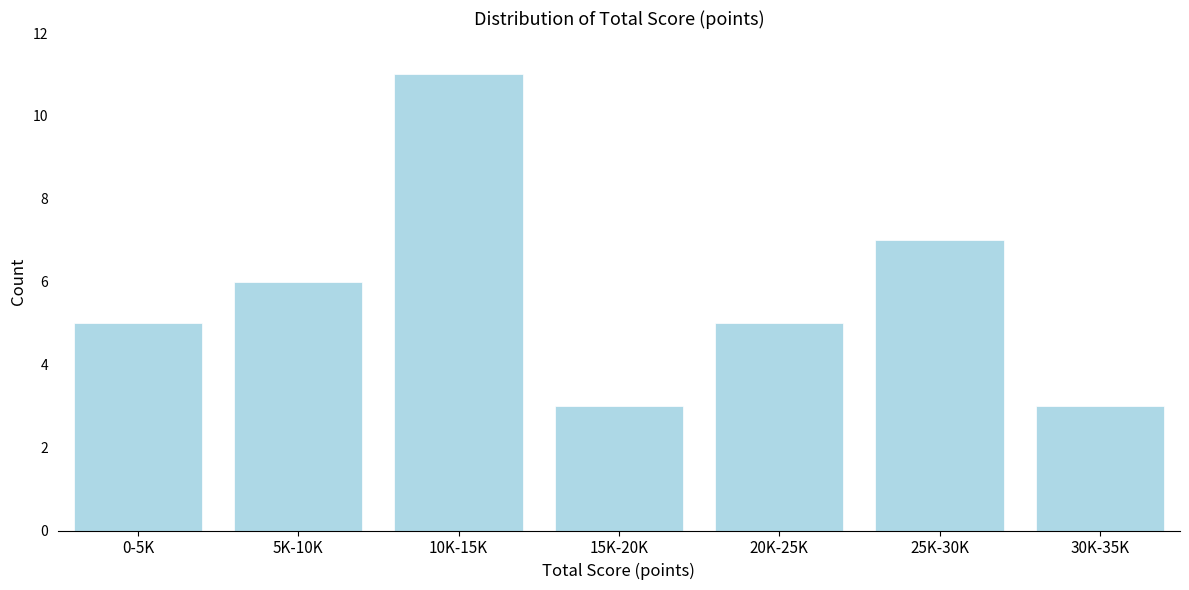

Reading left to right, what are all the values shown in this chart?

0-5K=5	5K-10K=6	10K-15K=11	15K-20K=3	20K-25K=5	25K-30K=7	30K-35K=3